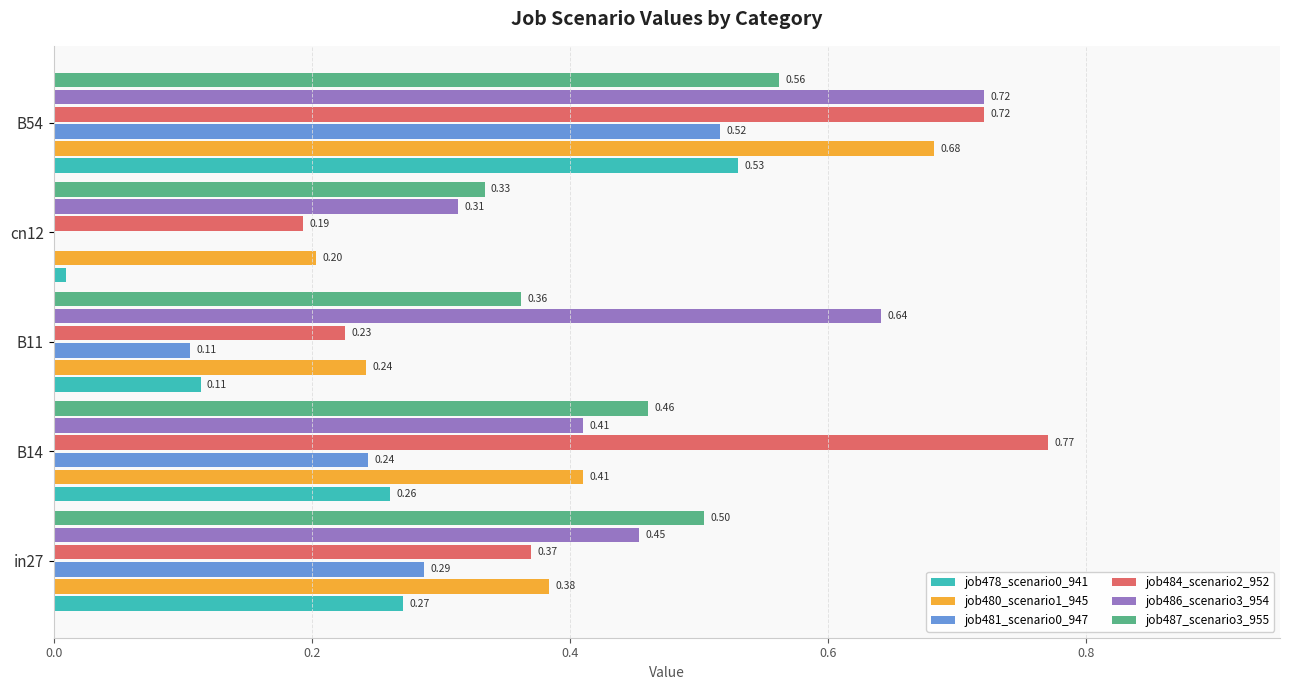

What is the sum of all job486_scenario3_954 values?

2.5